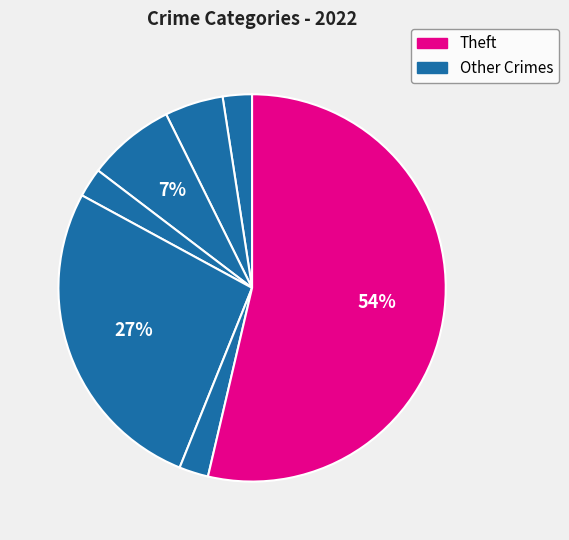

How many slices are in this pie chart?

7